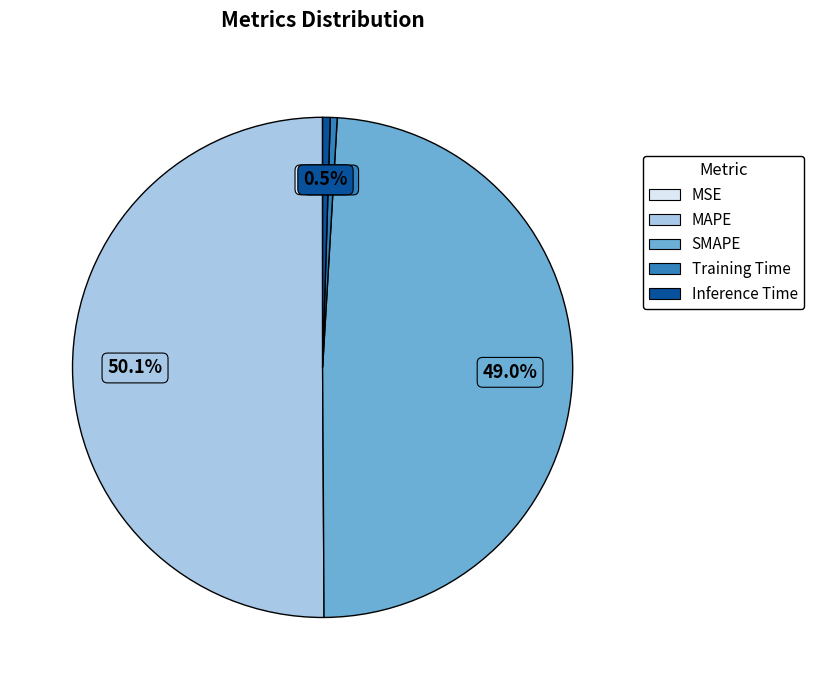

Which slice represents more than half of the pie?

MAPE